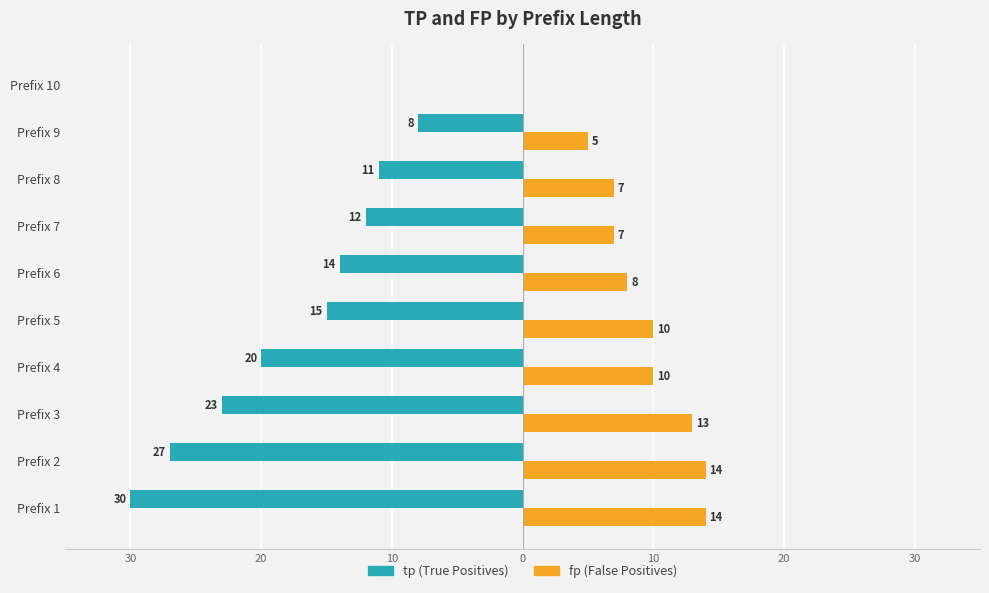

Reading left to right, extract all data points from this chart.

tp: -30	-27	-23	-20	-15	-14	-12	-11	-8	0
fp: 14	14	13	10	10	8	7	7	5	0